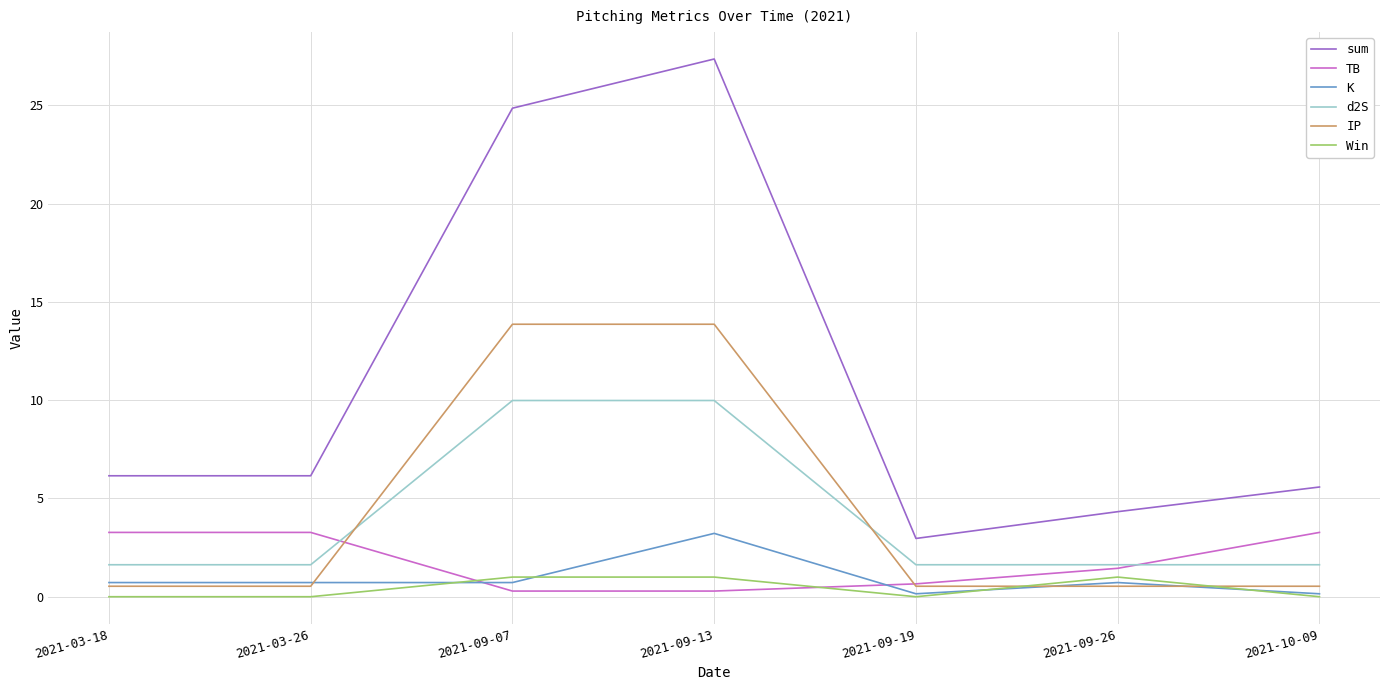

Between which two adjacent categories do Win and IP first intersect?

2021-09-19 and 2021-09-26